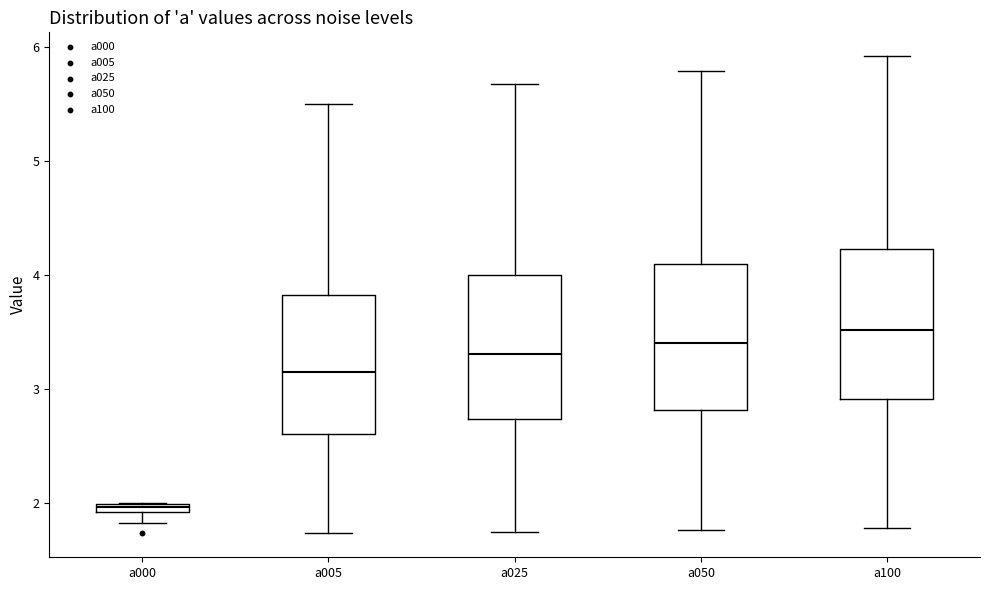

Where is the lower edge of the box for a025 on the y-axis? The values are not printed on the chart, so give them approximately, as read against the axis.

2.7